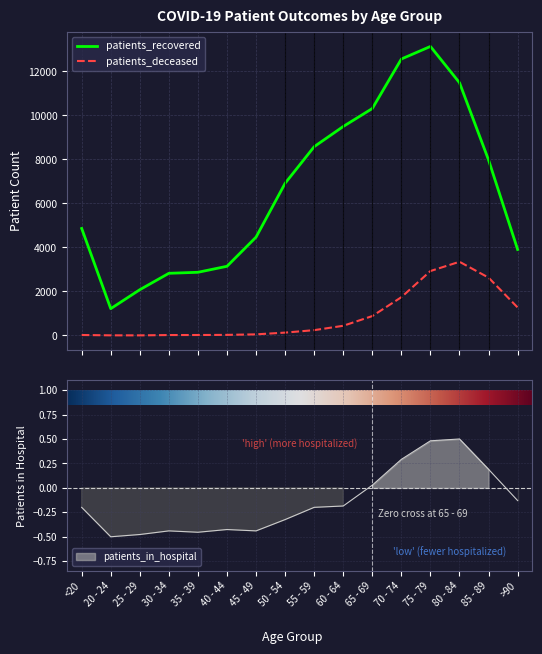

Reading left to right, list all the values displayed in this chart.

patients_recovered: 4862.0	1217.0	2078.0	2824.0	2870.0	3143.0	4469.0	6917.0	8580.0	9498.0	10314.0	12565.0	13136.0	11487.0	7976.0	3908.0
patients_deceased: 19.0	4.0	3.0	17.0	19.0	25.0	49.0	128.0	240.0	438.0	880.0	1738.0	2927.0	3348.0	2627.0	1271.0
patients_in_hospital: -0.2	-0.5	-0.5	-0.4	-0.5	-0.4	-0.4	-0.3	-0.2	-0.2	0.0	0.3	0.5	0.5	0.2	-0.1